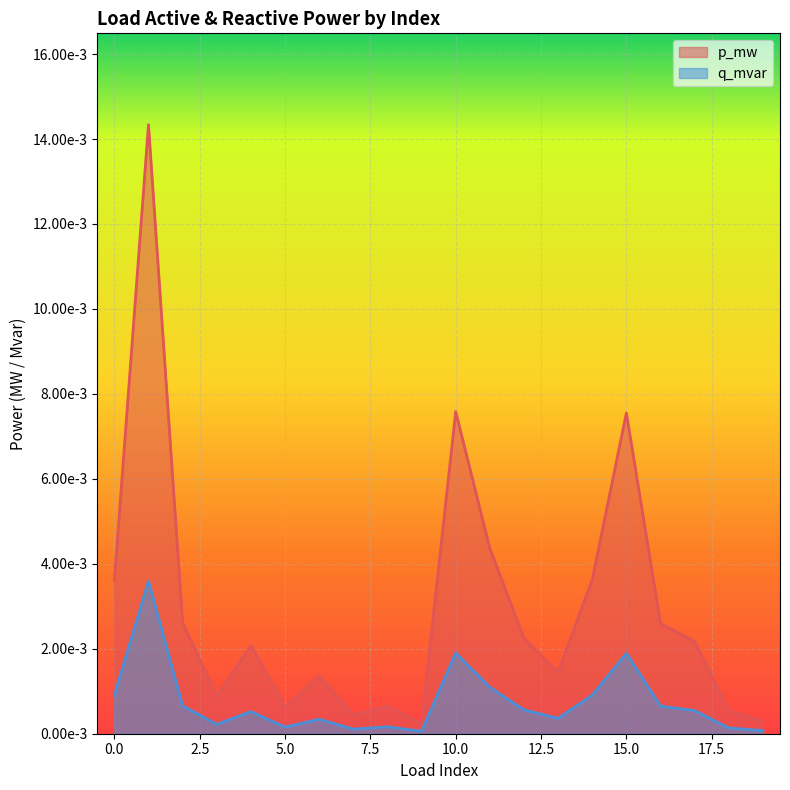

True or false: p_mw and q_mvar intersect in this chart.

False